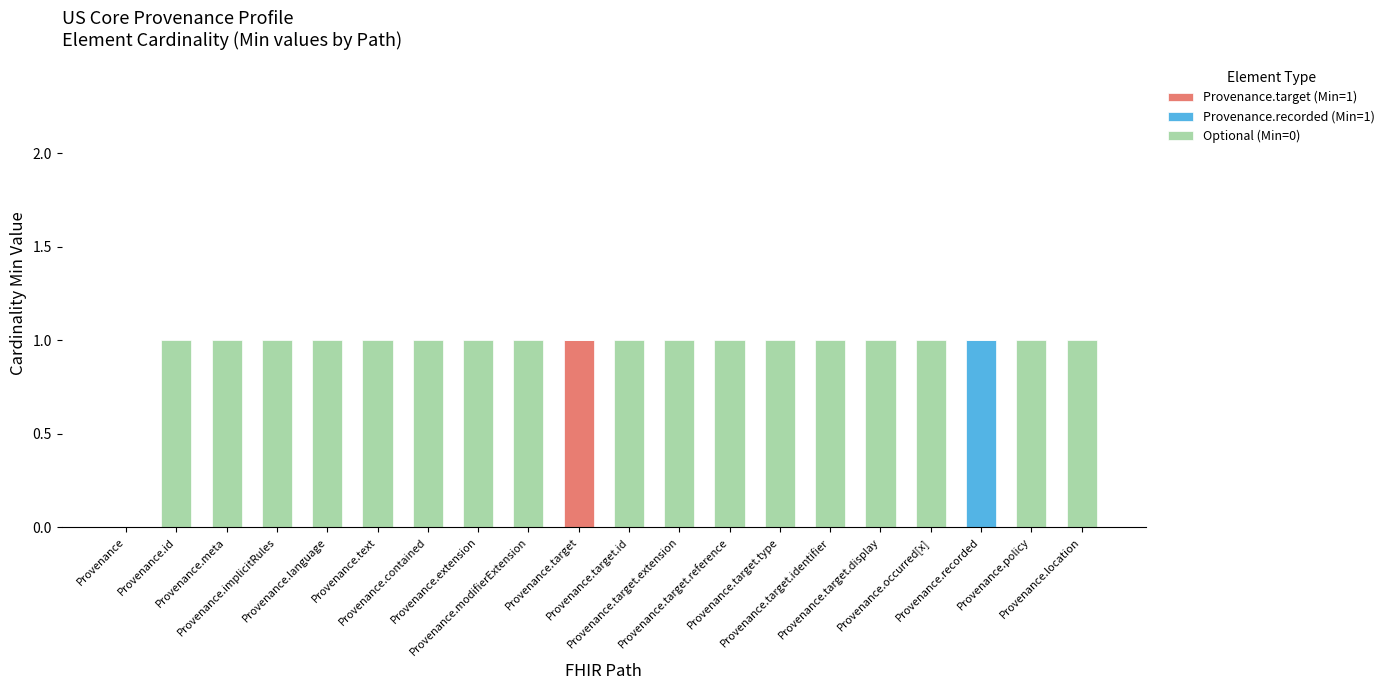

What are all the series names shown in the legend?

Provenance.target (Min=1), Provenance.recorded (Min=1), Optional (Min=0)